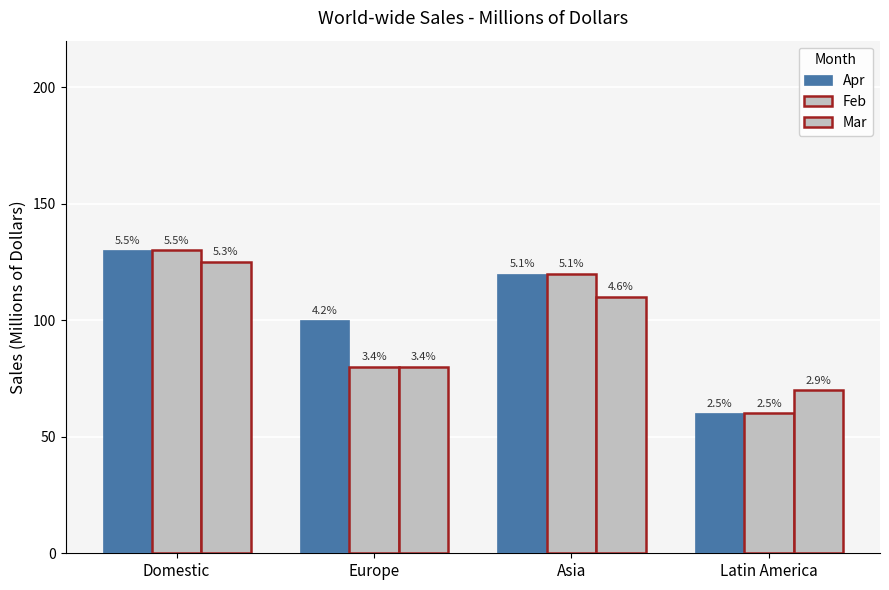

The value of Mar at Latin America is 70. True or false?

True